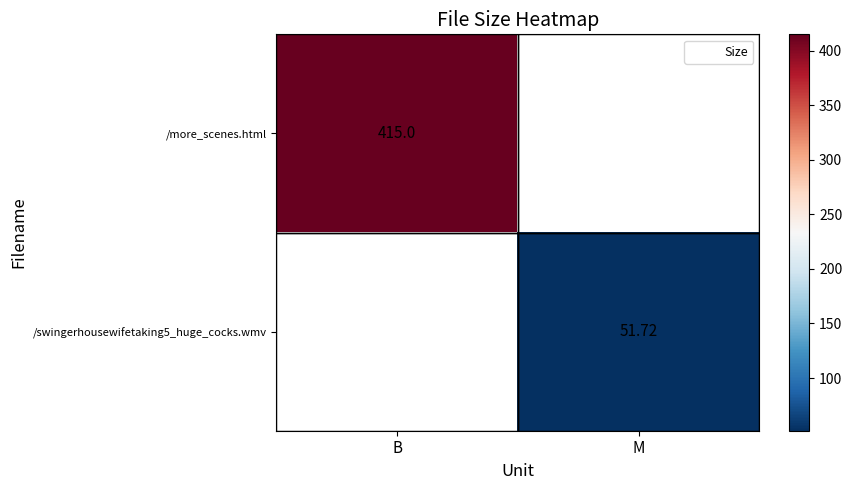

How many categories are shown in the chart?

2